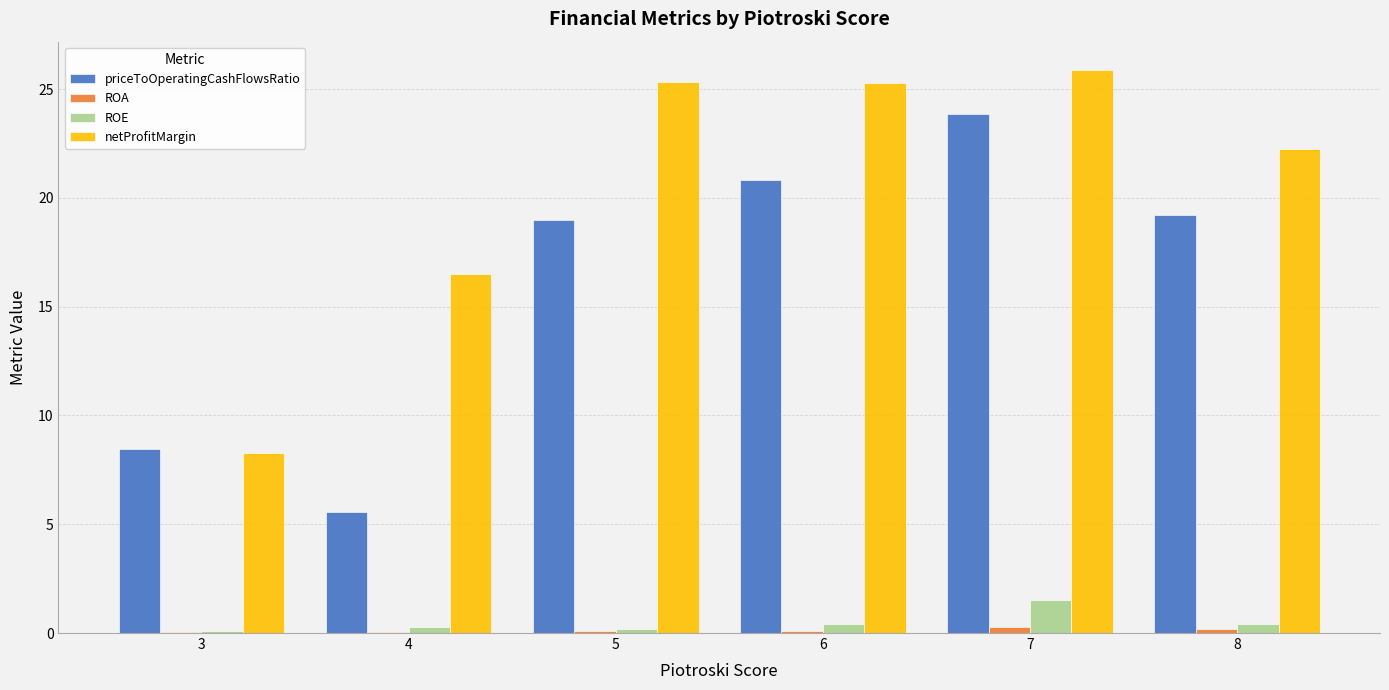

At which category is the sum across all series the highest?

7